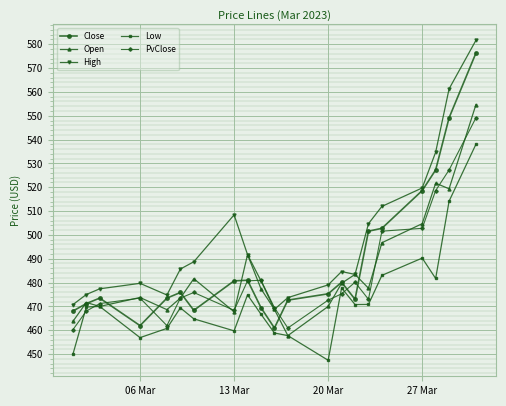

What is the minimum value for Open?

457.7